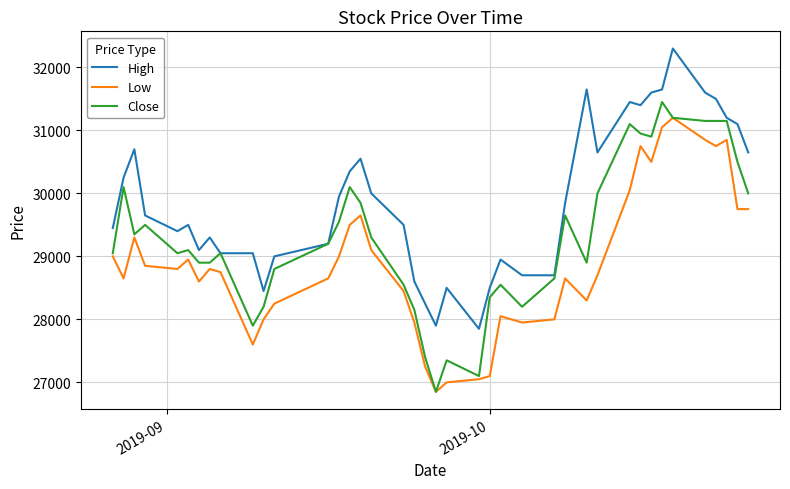

What is the lowest value of the Low series?

26850